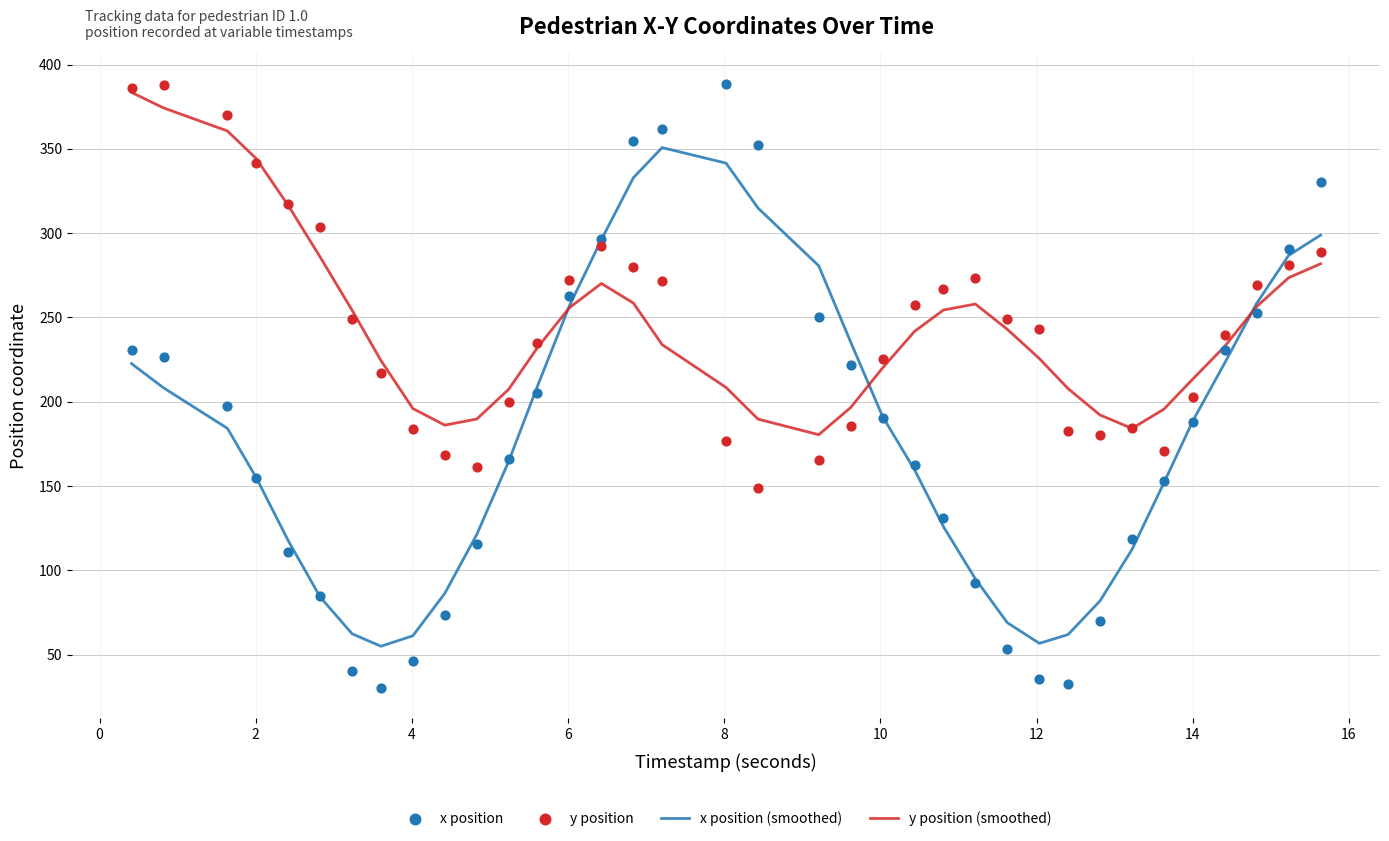

What is the lowest value of the x position (smoothed) series?

54.9